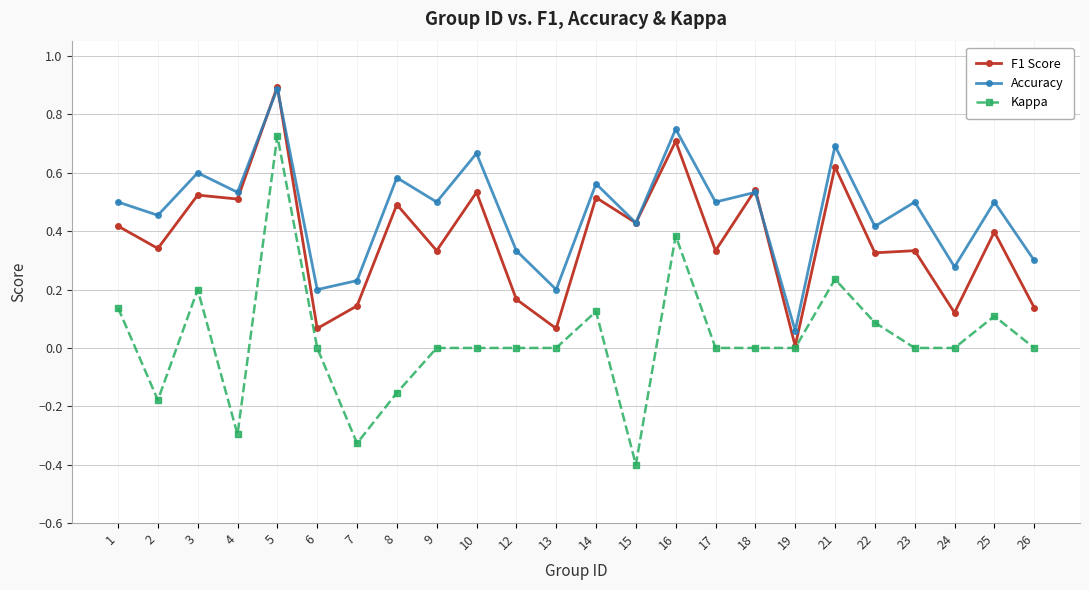

Count the number of data series in this chart.

3